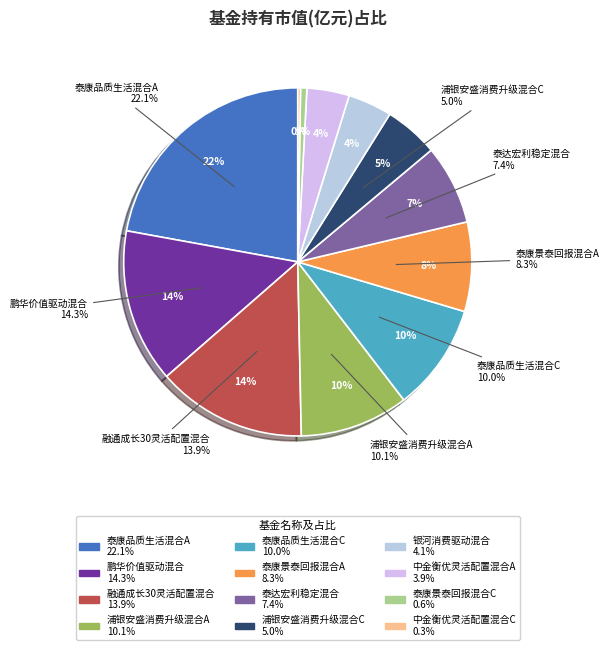

Is it true that 中金衡优灵活配置混合A is 4% of the pie?

True